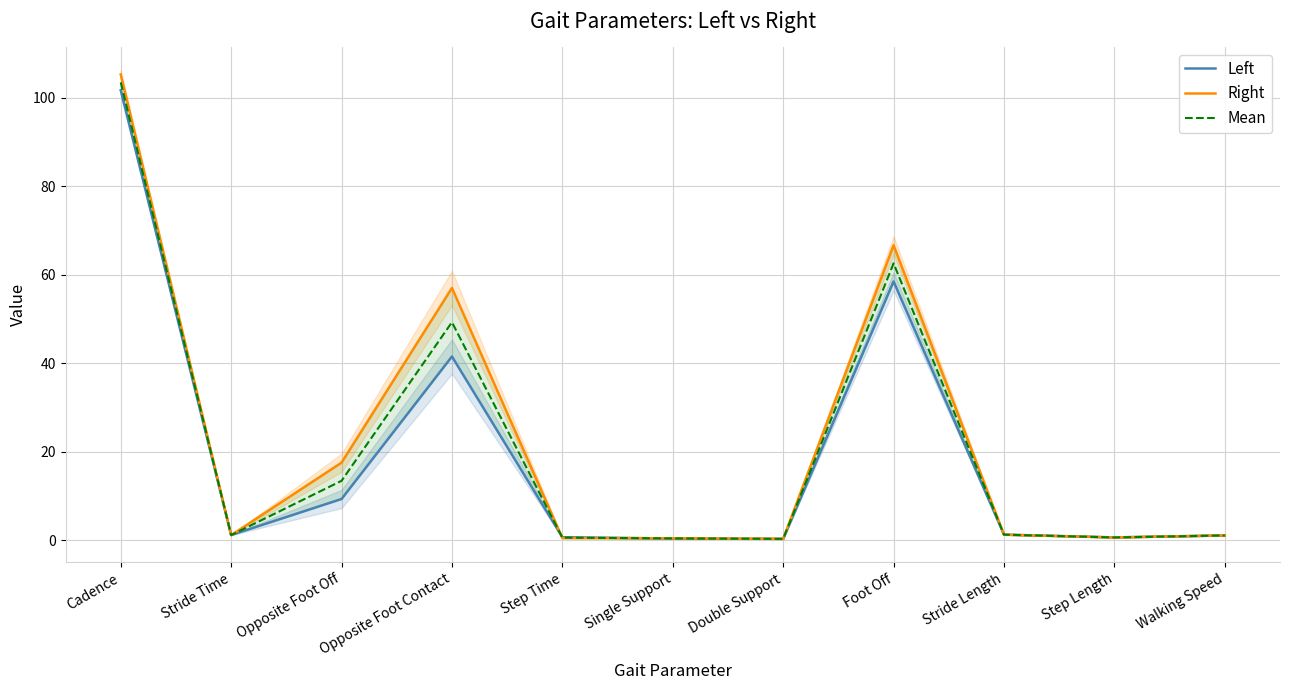

Is this an area chart (filled region under the line)?

No